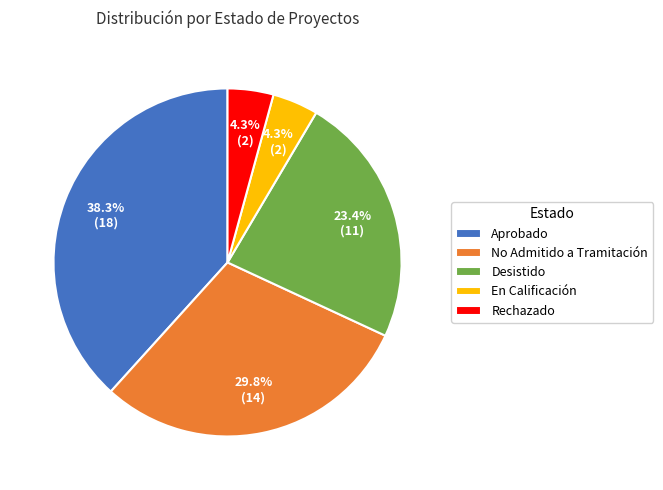

What percentage is NOT represented by Aprobado?

61.7%